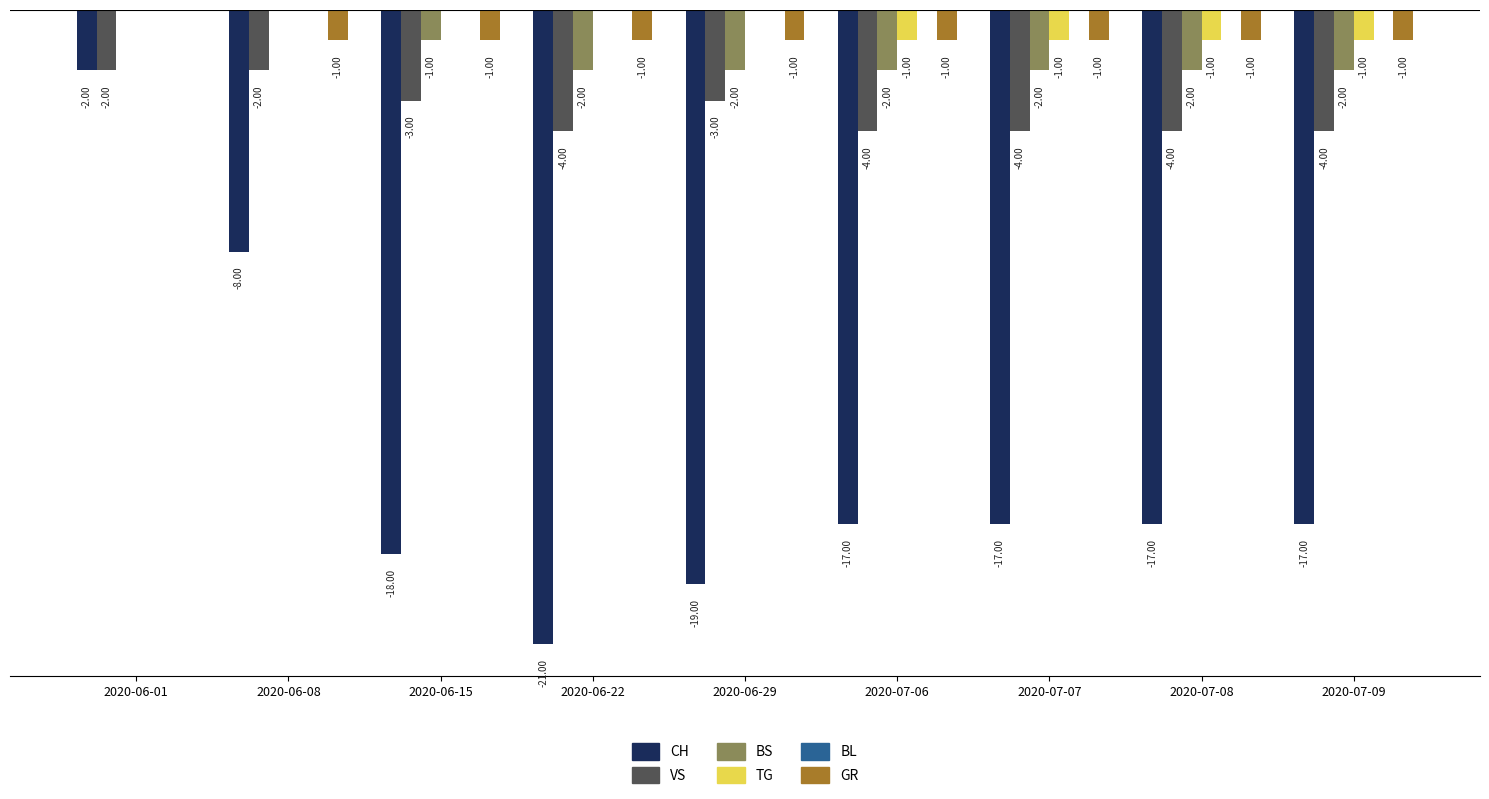

Which series has the largest total across all categories?

TG